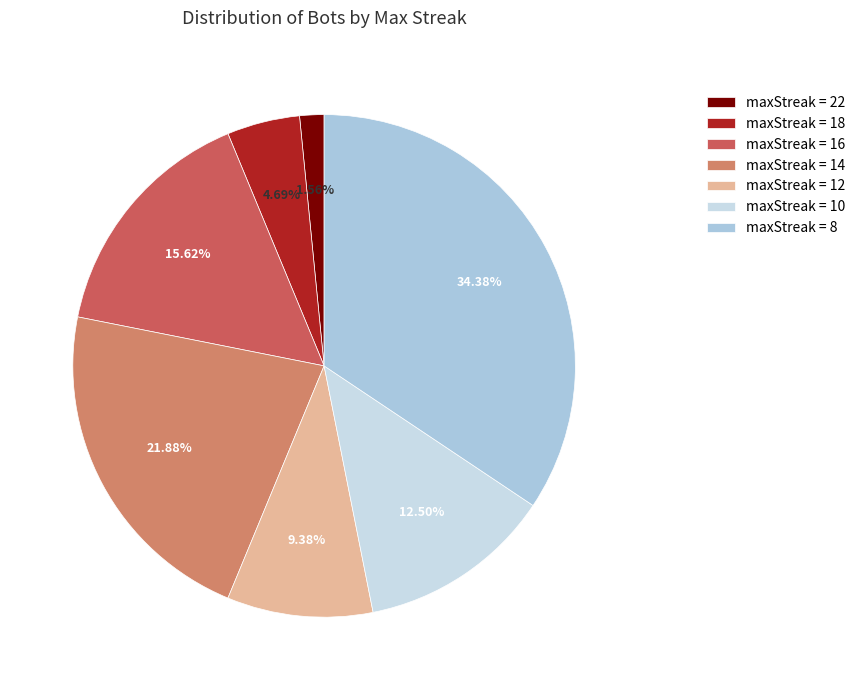

Which slice is the smallest?

maxStreak = 22